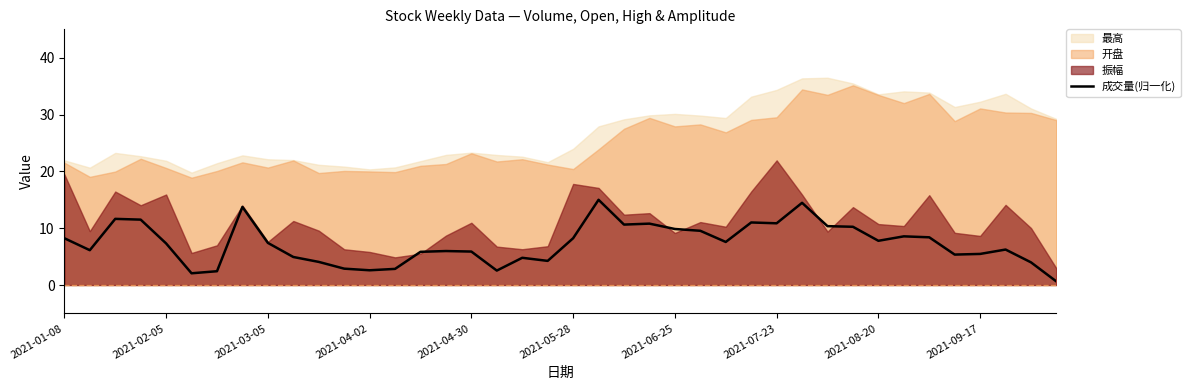

What position from the right is 22?

18